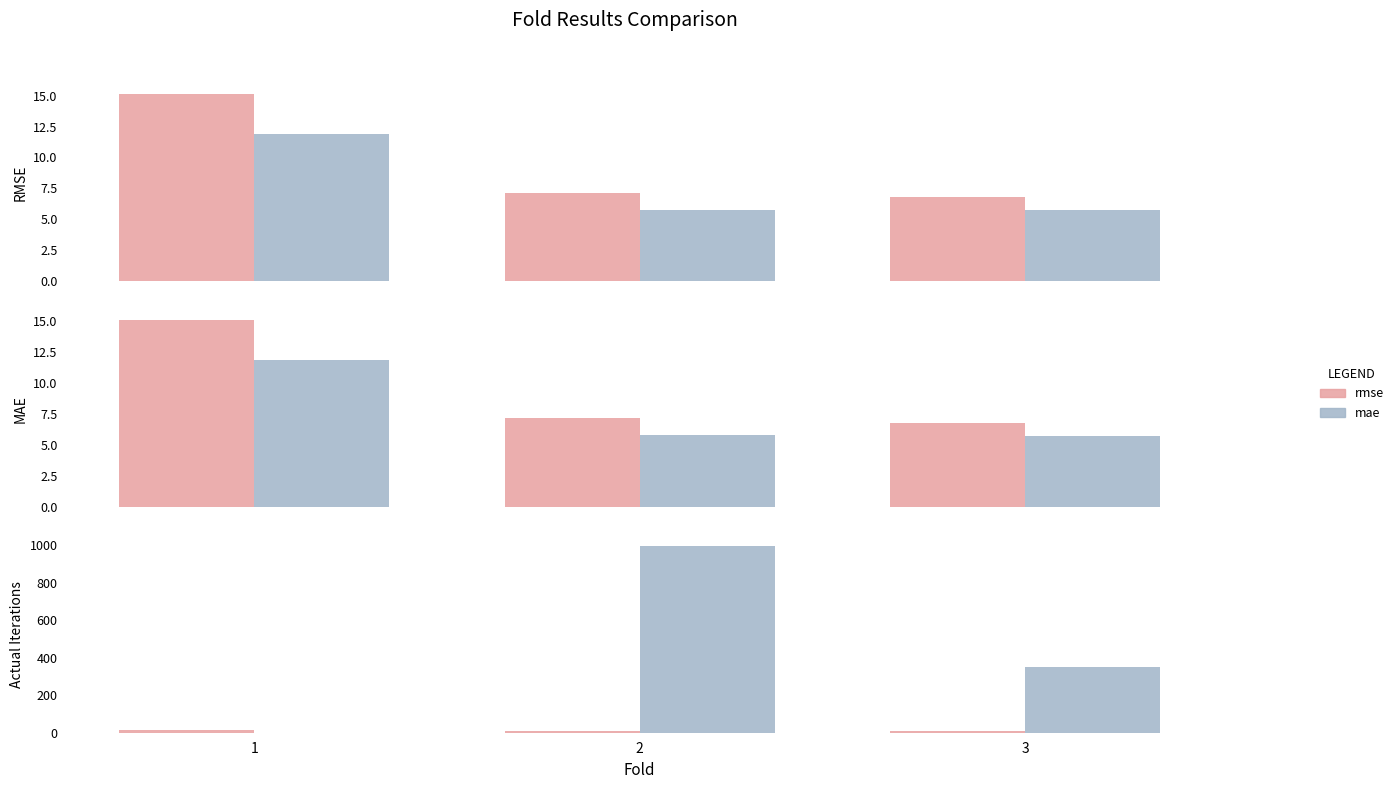

What is the difference between the actual_iterations values at 1 and 3?

348.0